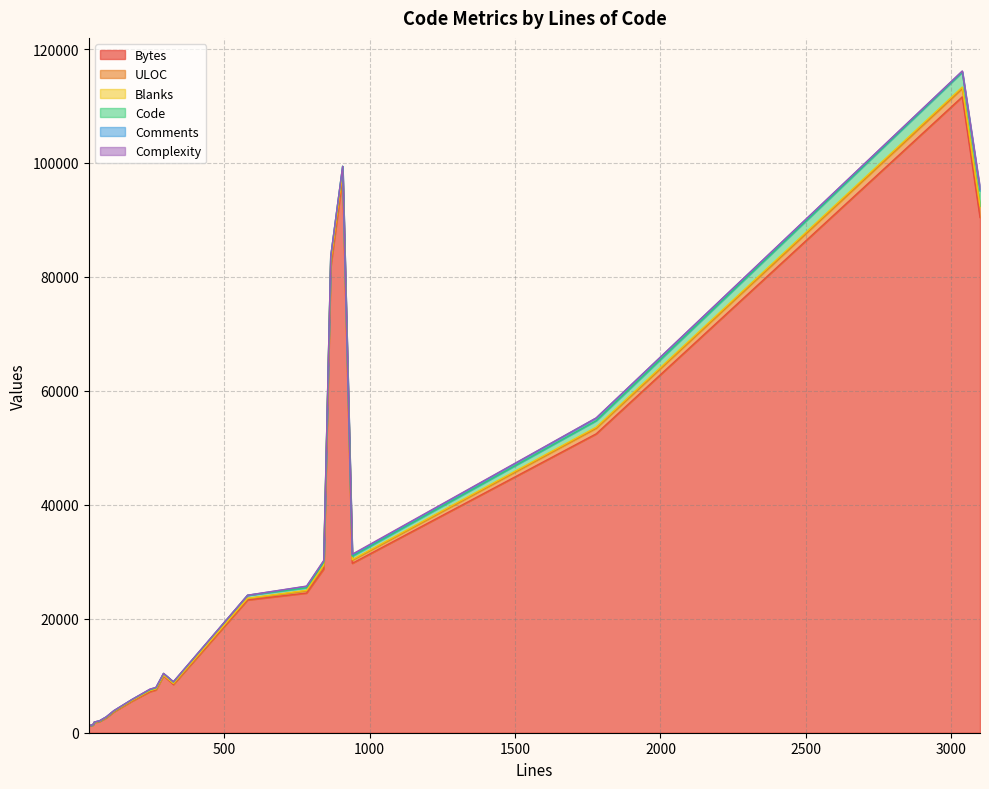

Does the chart display data point markers on the line(s)?

No